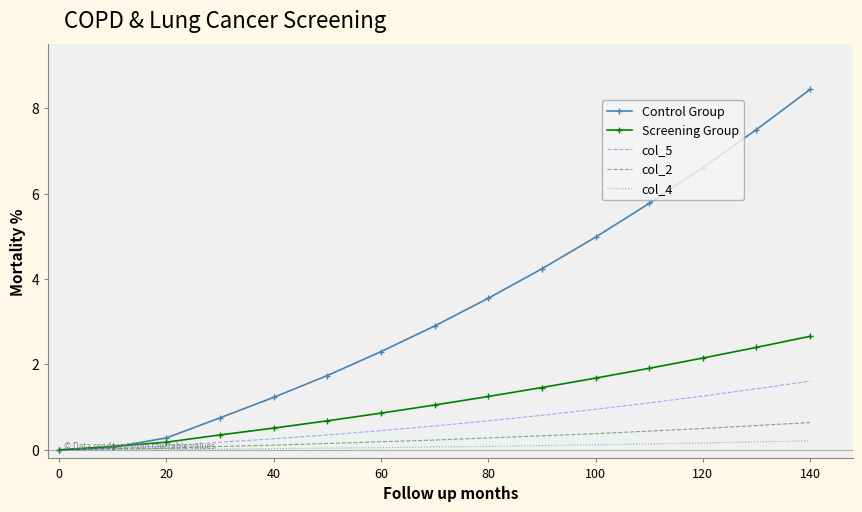

Which series has the largest range (max minus min)?

Control Group